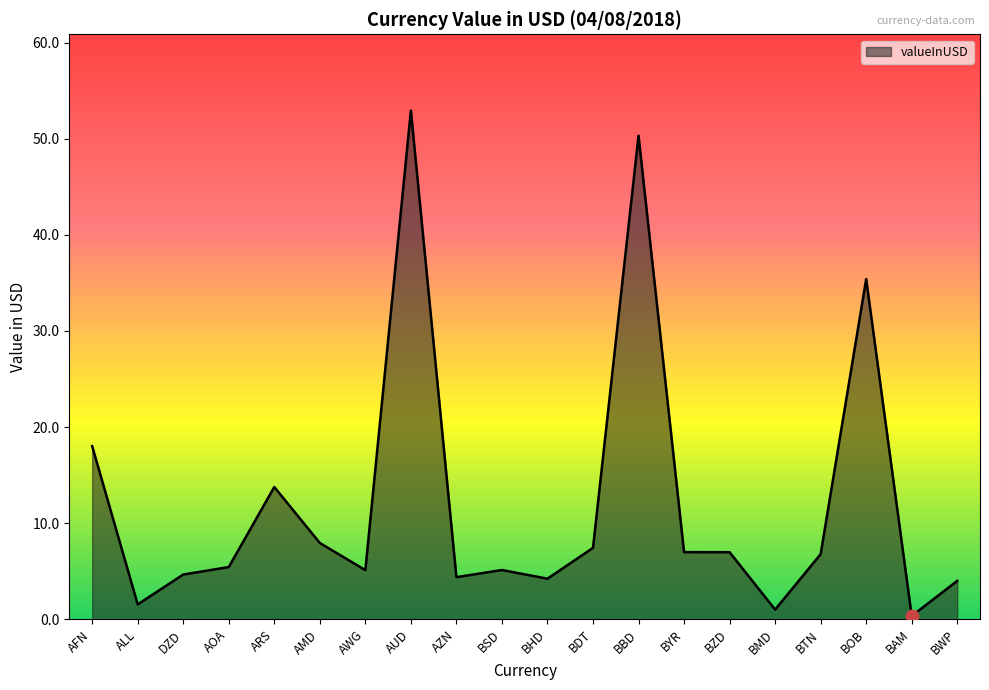

At which category does the chart reach its peak across all series?

AUD